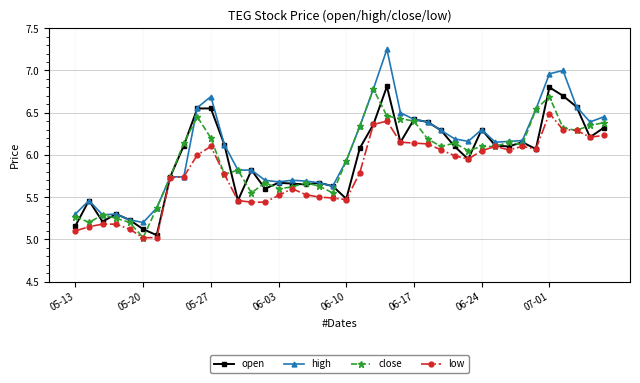

List the series in order of their peak value, highest first.

high, open, close, low